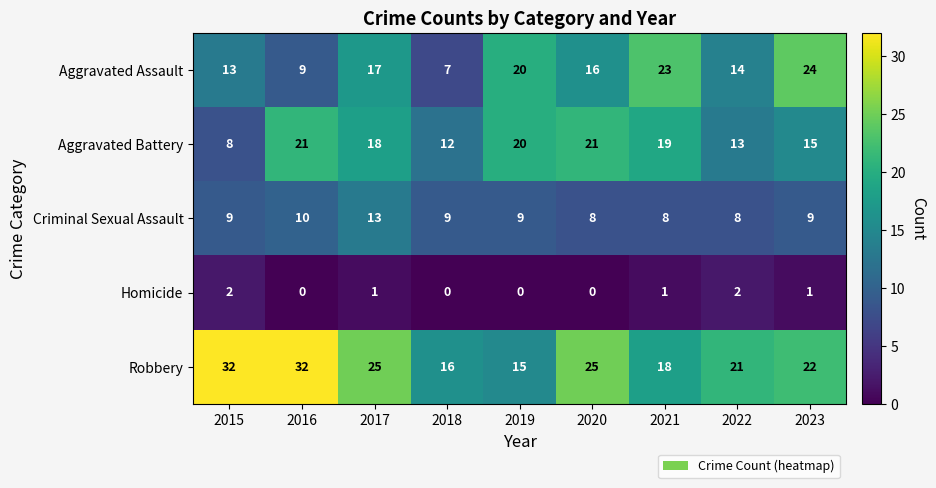

Is it true that Homicide equals 1 at 2021?

True